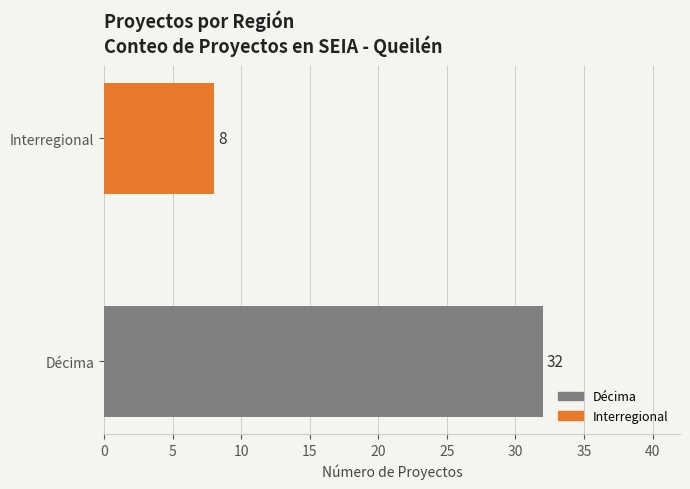

How many bars are there in total?

2